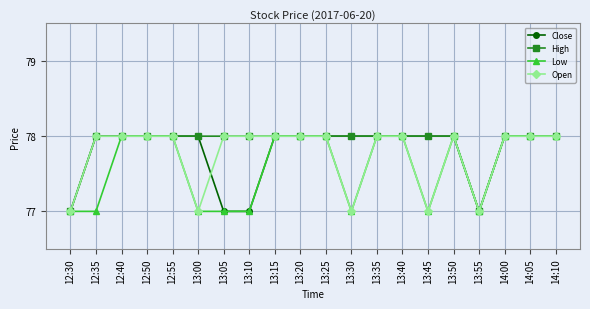

What position from the right is 13:00?

15